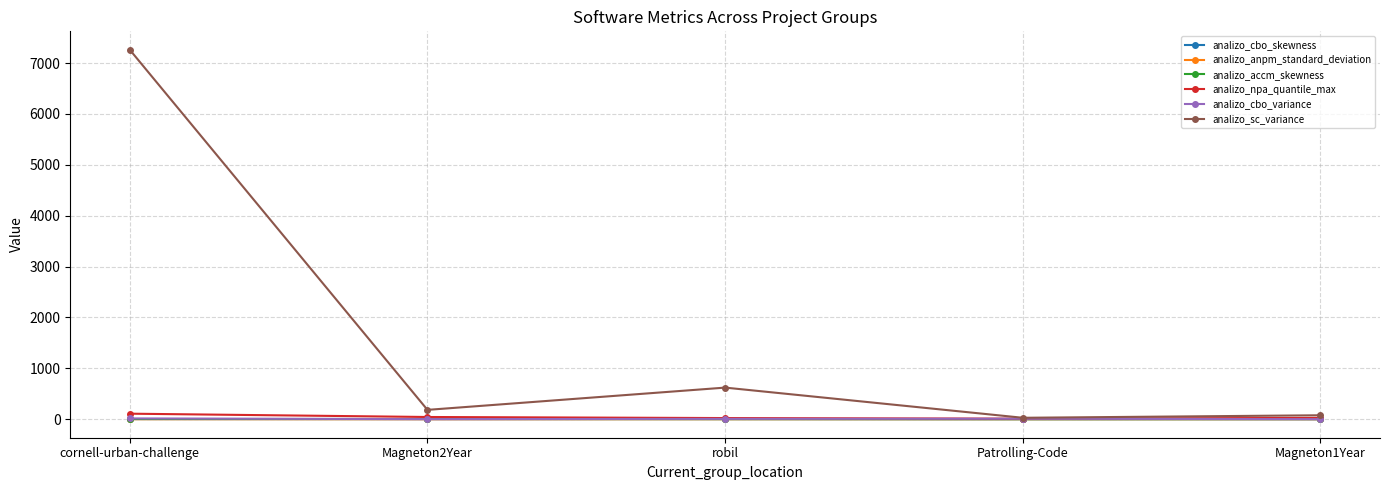

What is the difference between the analizo_anpm_standard_deviation values at cornell-urban-challenge and Magneton2Year?

0.8